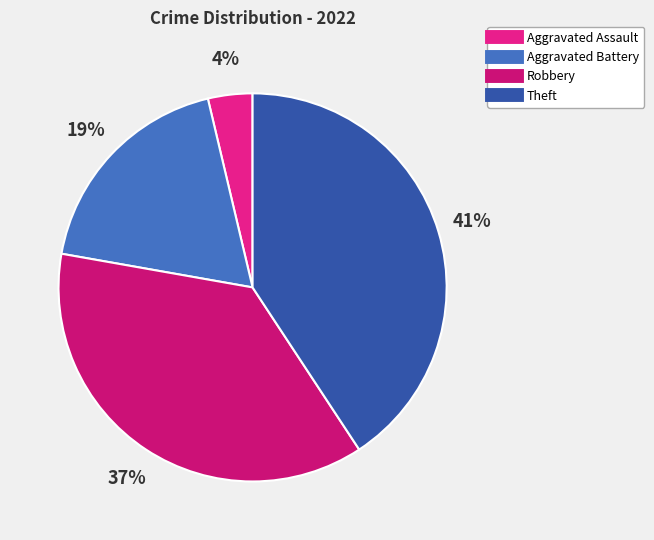

What percentage is the Aggravated Assault slice, to the nearest percent?

4%